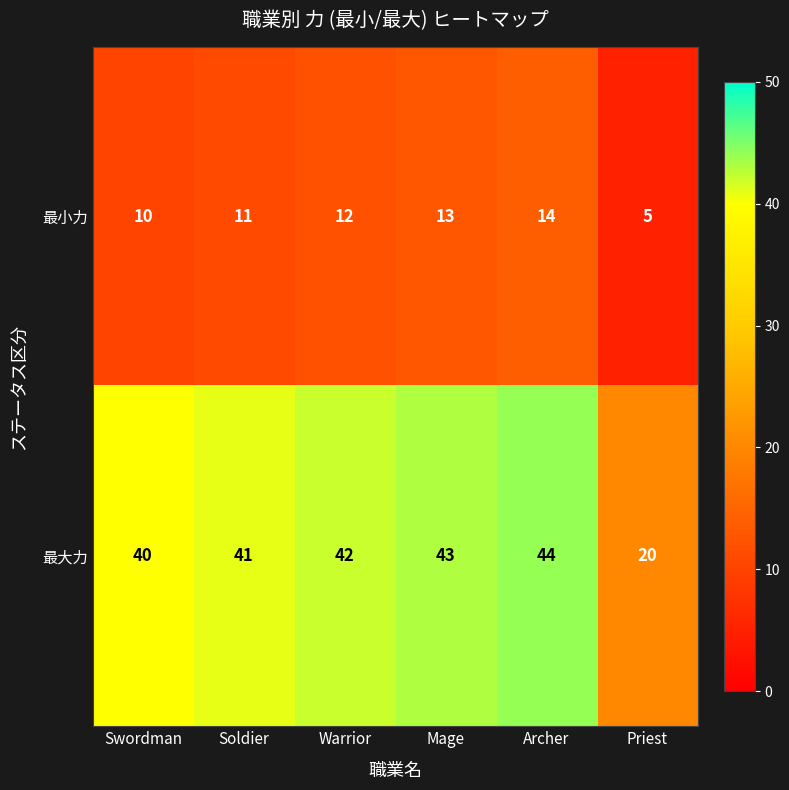

What value does the 最大力 series have at Swordman, to the nearest 5?

40